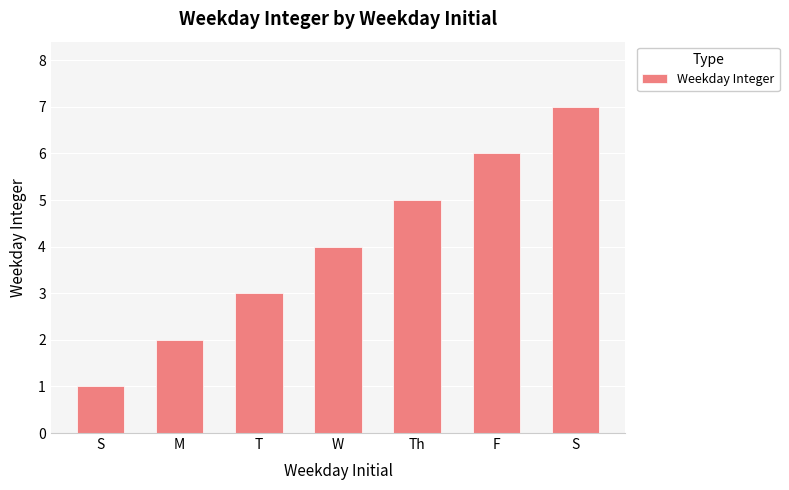

How many data points does each series have?

7